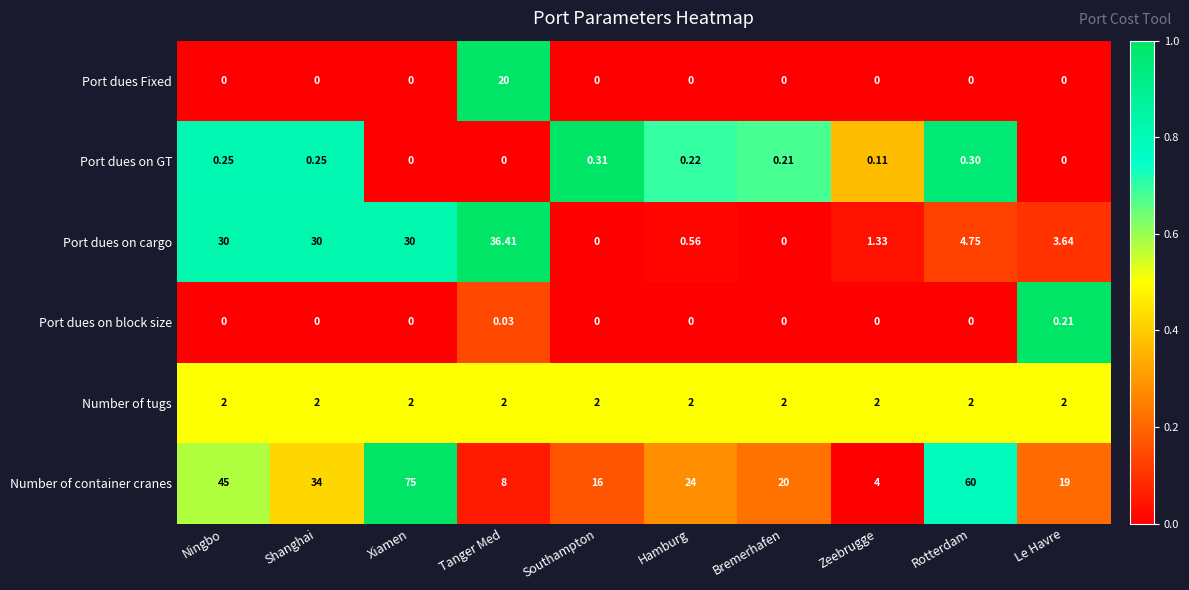

Which series has the largest range (max minus min)?

Number of container cranes